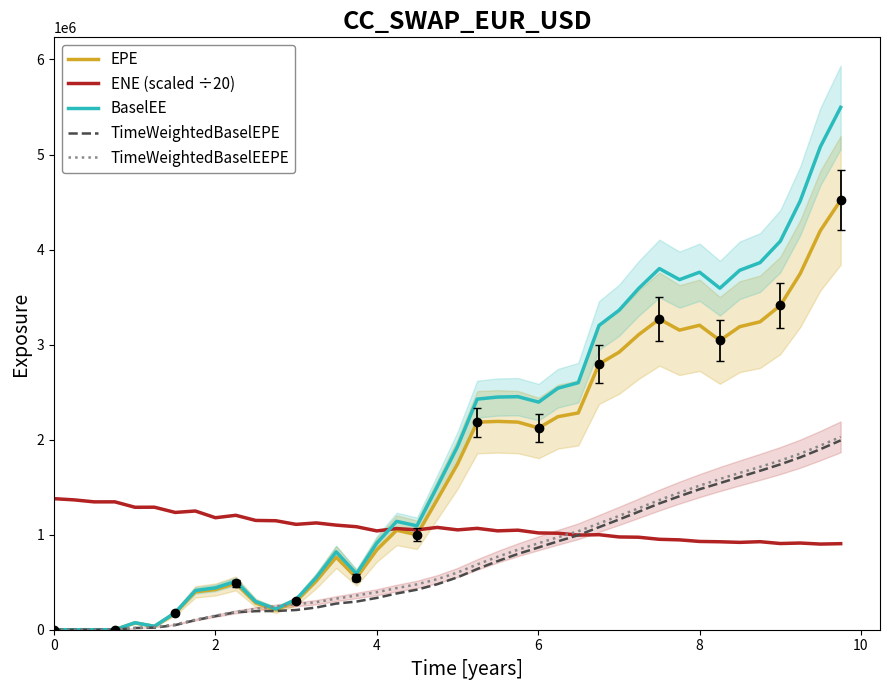

True or false: EPE and BaselEE cross at least once.

False